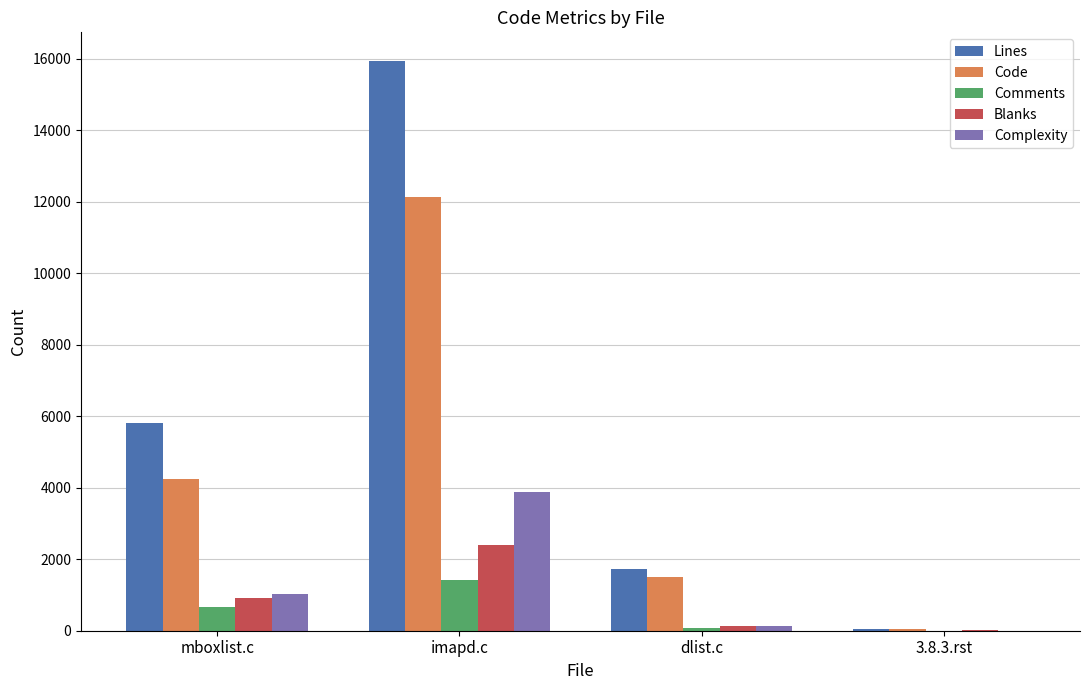

What is the total value across all series at 3.8.3.rst?

114